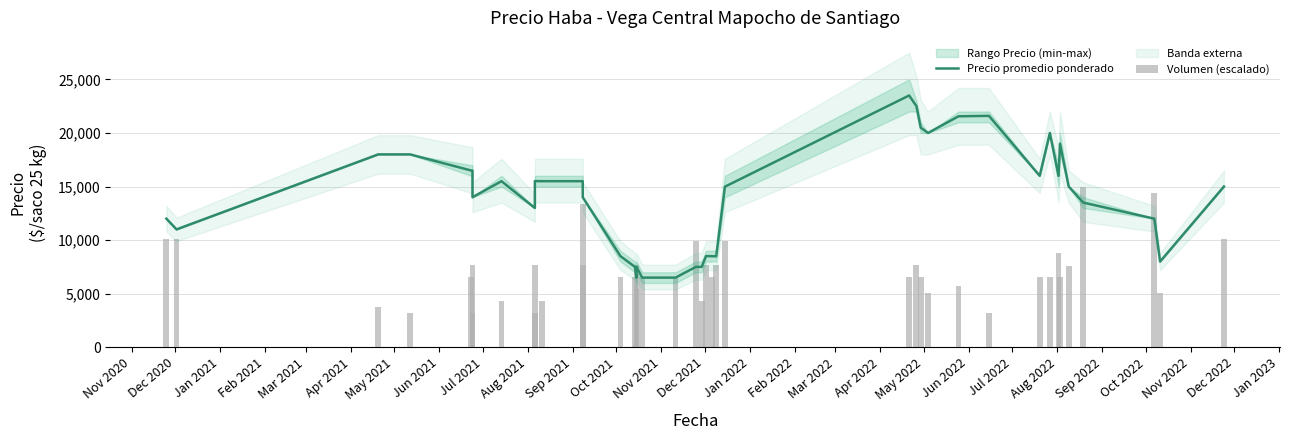

Count the number of categories in the chart.

40